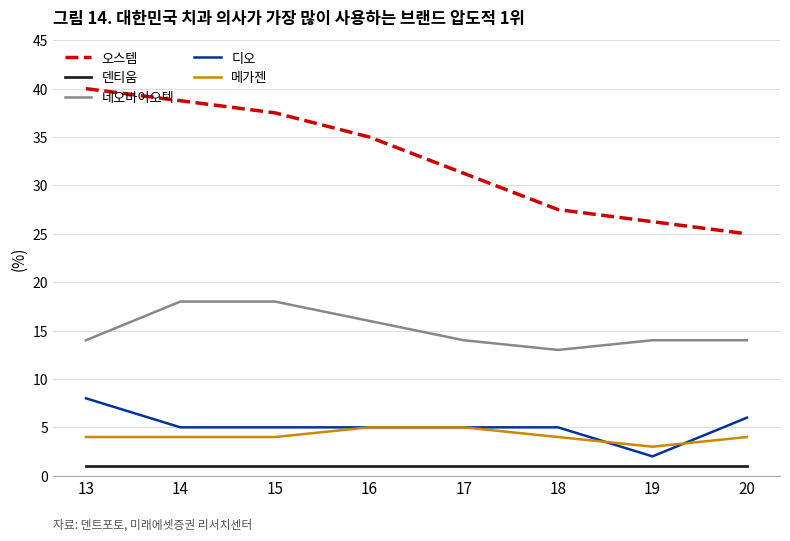

True or false: 덴티움 and 메가젠 cross at least once.

False